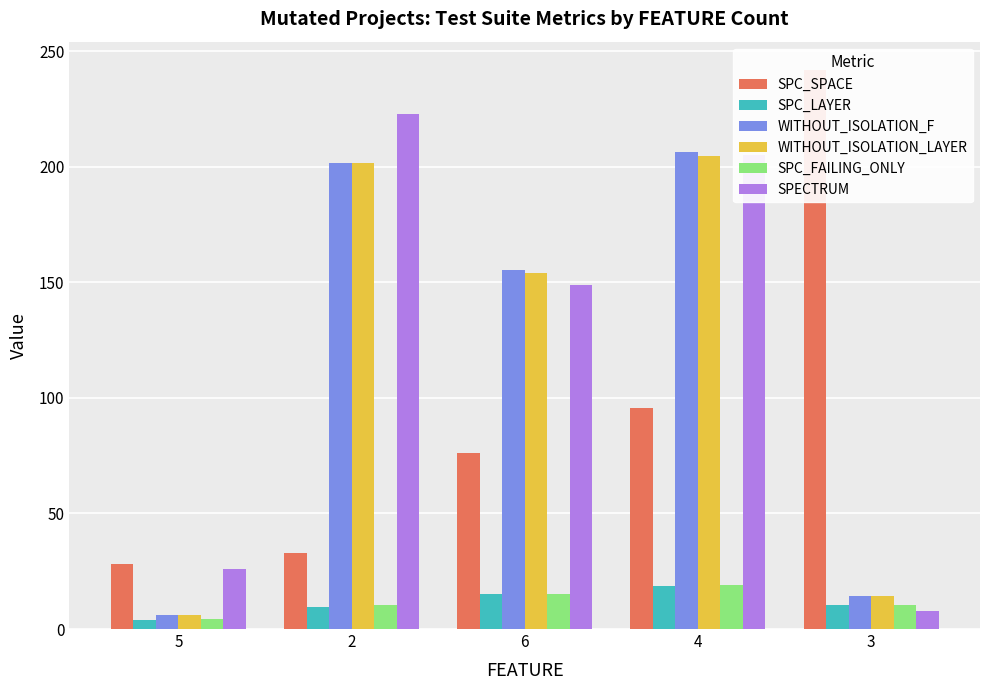

Reading left to right, list all the values displayed in this chart.

SPC_SPACE: 28.0	33.0	76.0	95.5	242.0
SPC_LAYER: 4.0	9.5	15.0	18.5	10.2
WITHOUT_ISOLATION_F: 6.0	201.5	155.3	206.5	14.2
WITHOUT_ISOLATION_LAYER: 6.0	201.5	154.0	204.5	14.2
SPC_FAILING_ONLY: 4.5	10.2	15.0	19.0	10.2
SPECTRUM: 26.0	222.8	148.7	205.0	7.8